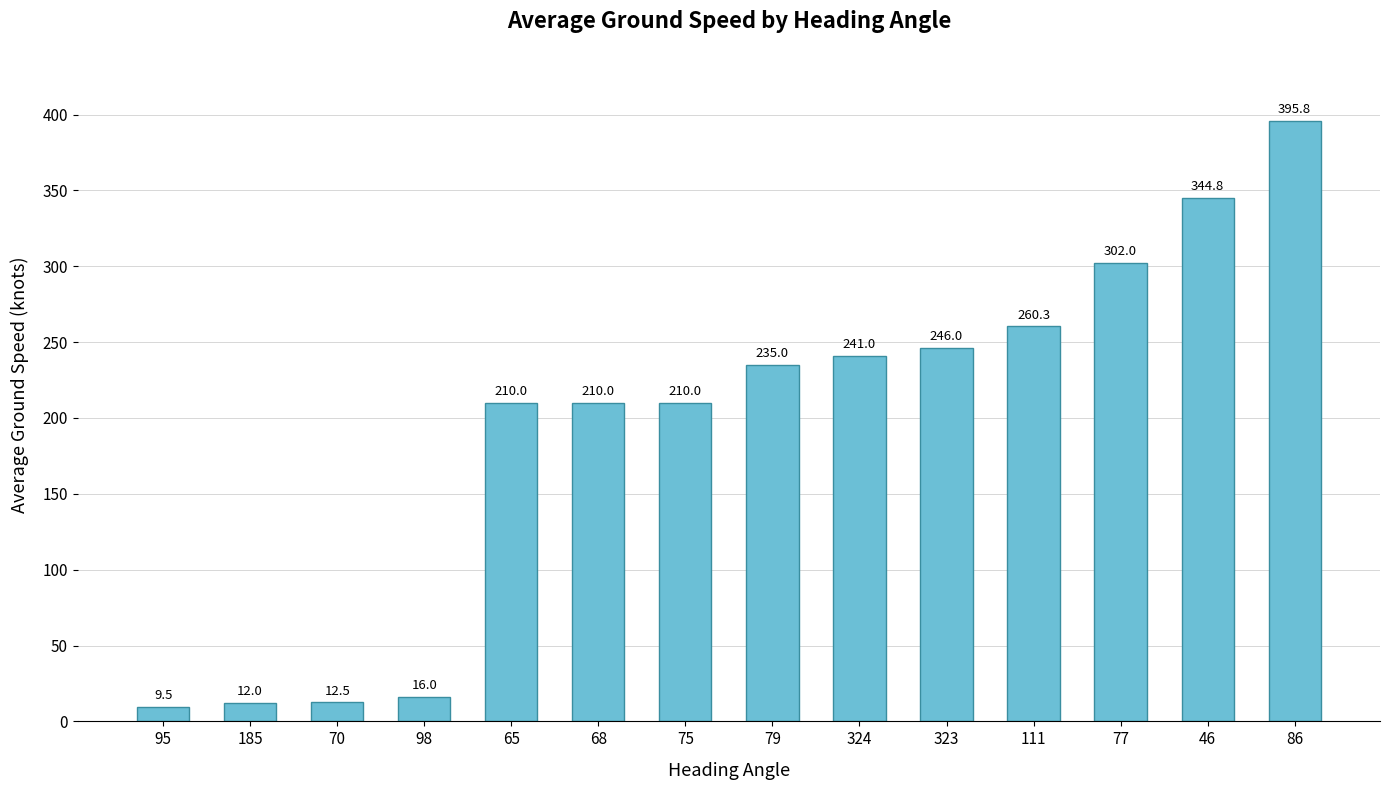

What is the difference between the maximum and minimum values?

386.3